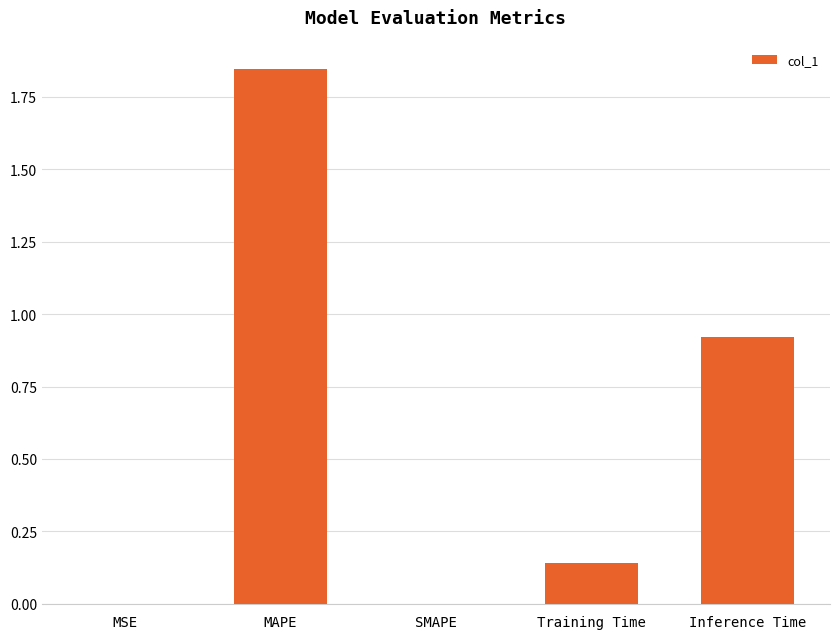

At which category does the chart reach its peak across all series?

MAPE